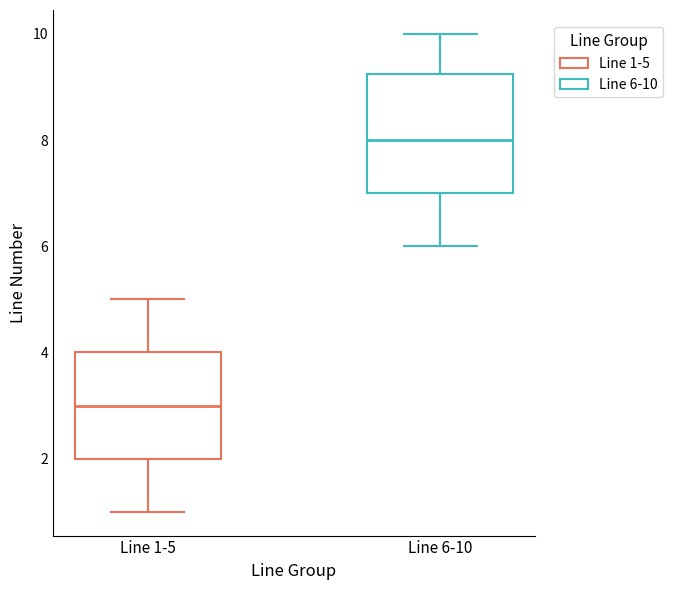

Reading left to right, read every box against the y-axis: the position of its median line, the range the box covers, and the ends of its whiskers. The values are not printed on the chart, so give them approximately, as read against the axis.

Line 1-5: median 3.0, box 2.0 to 4.0, whiskers 1.0 to 5.0
Line 6-10: median 8.0, box 7.0 to 9.2, whiskers 6.0 to 10.0